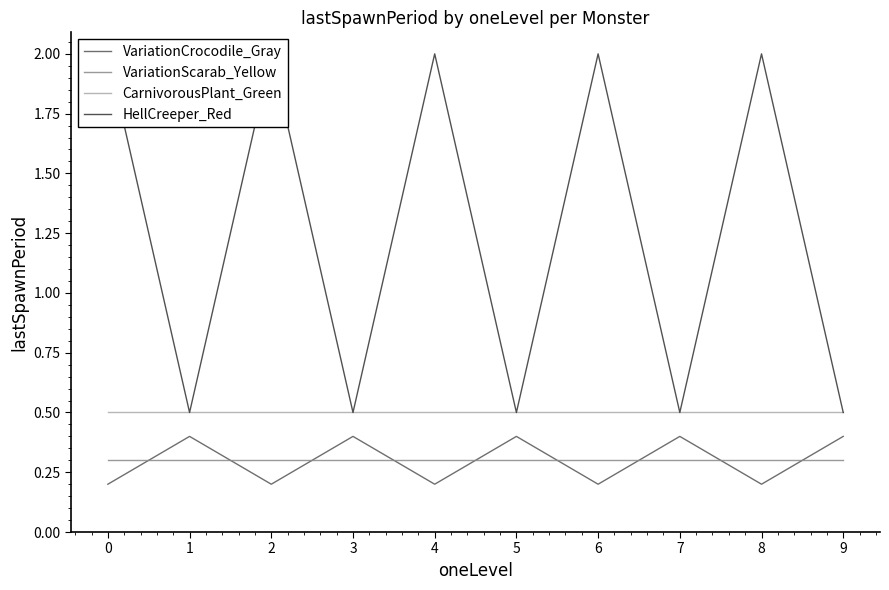

Reading left to right, transcribe all the data shown in this chart.

VariationCrocodile_Gray: 0=0.2	1=0.4	2=0.2	3=0.4	4=0.2	5=0.4	6=0.2	7=0.4	8=0.2	9=0.4
VariationScarab_Yellow: 0=0.3	1=0.3	2=0.3	3=0.3	4=0.3	5=0.3	6=0.3	7=0.3	8=0.3	9=0.3
CarnivorousPlant_Green: 0=0.5	1=0.5	2=0.5	3=0.5	4=0.5	5=0.5	6=0.5	7=0.5	8=0.5	9=0.5
HellCreeper_Red: 0=2.0	1=0.5	2=2.0	3=0.5	4=2.0	5=0.5	6=2.0	7=0.5	8=2.0	9=0.5